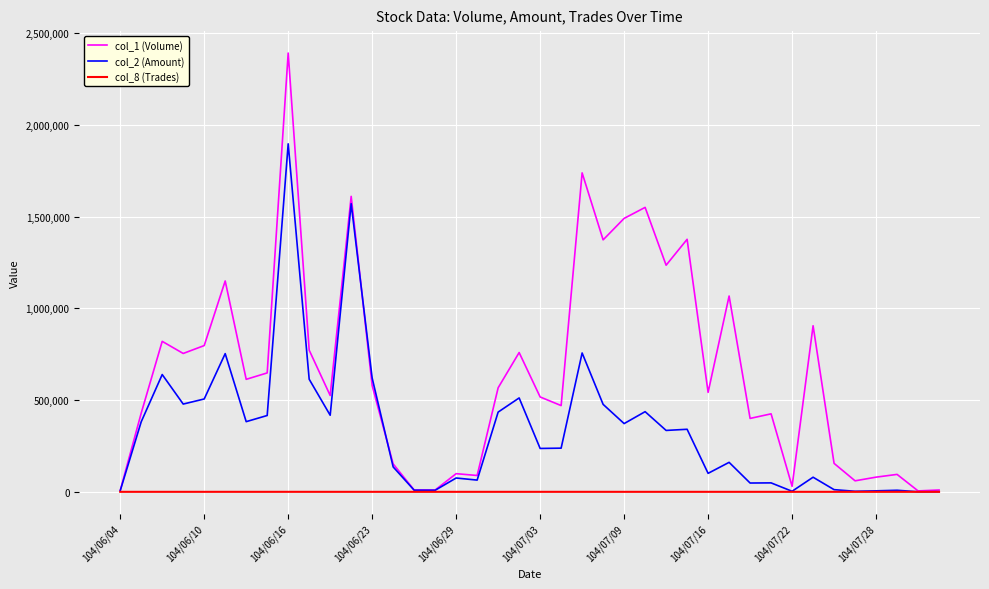

What is the difference between the second highest and second lowest values in the col_1 (Volume) series?

1731000